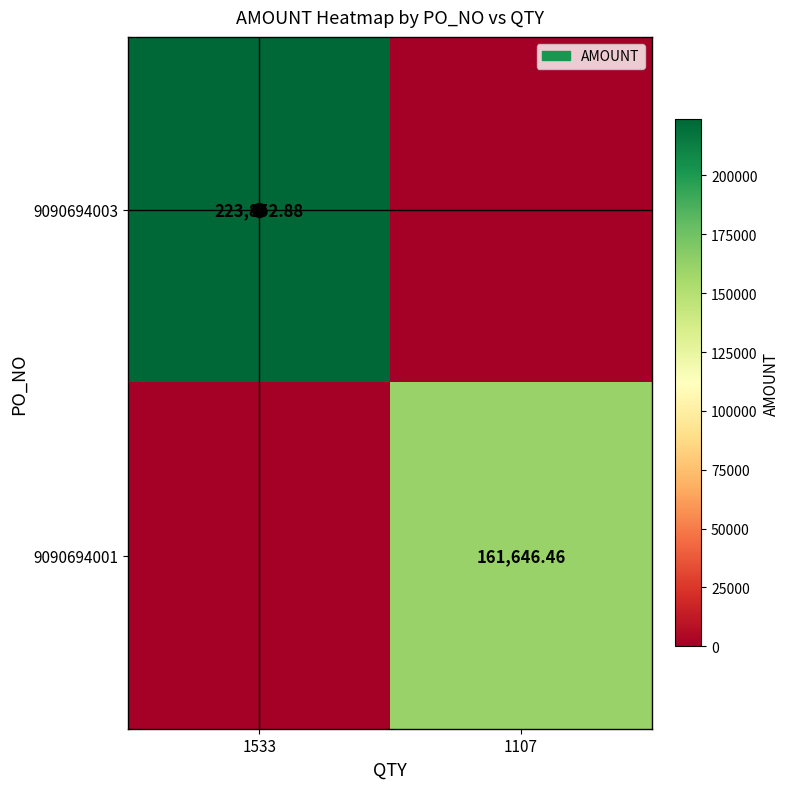

What is the difference between the maximum and minimum values in the 9090694003 series?

223852.9